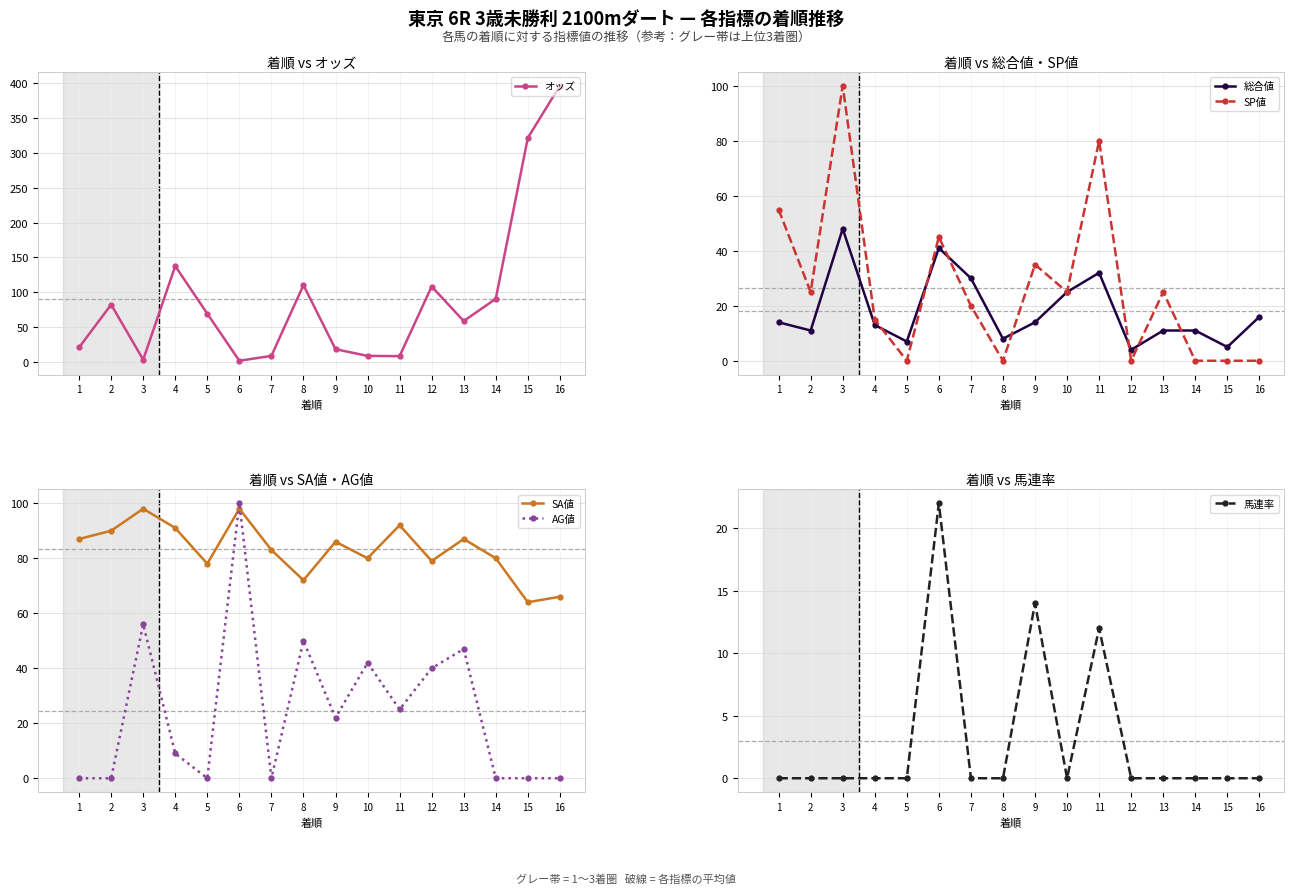

In 馬連率, how many points are higher than both neighbors (excluding endpoints)?

3